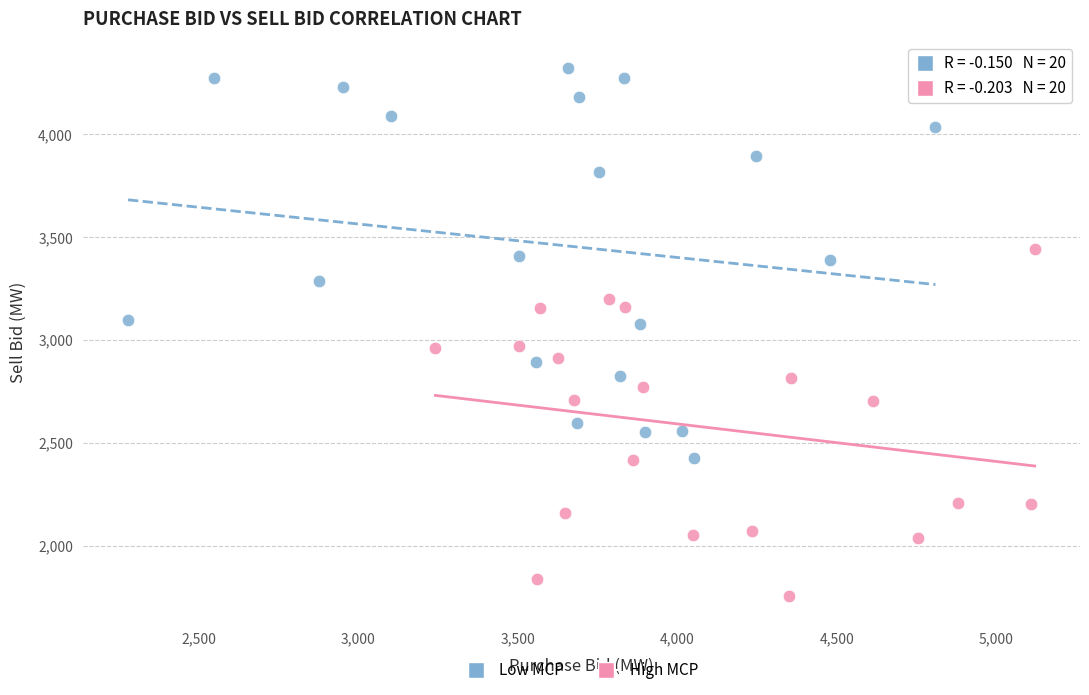

What are all the series names shown in the legend?

Low MCP, High MCP